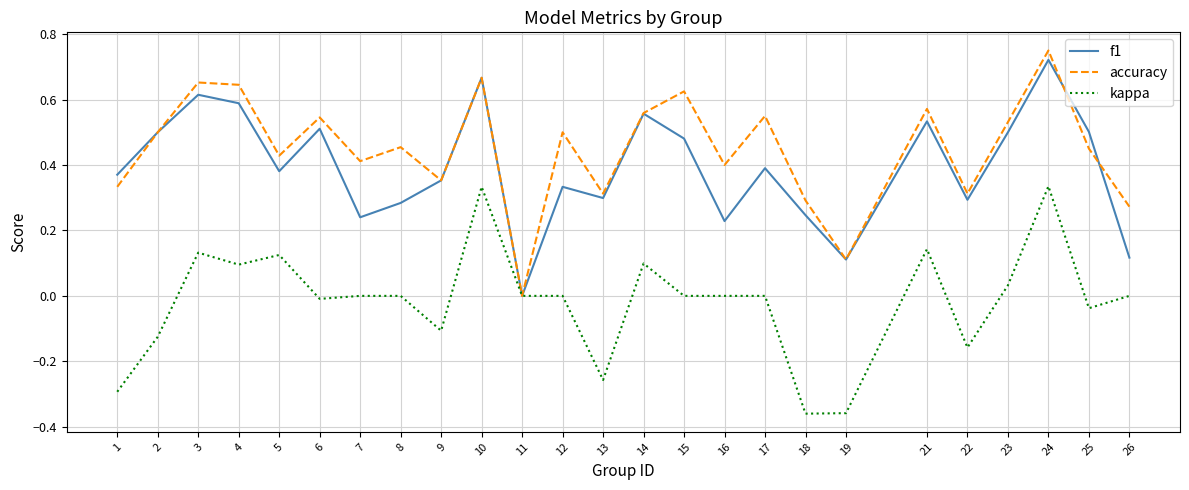

Rank the series at 13 from lowest to highest value.

kappa, f1, accuracy